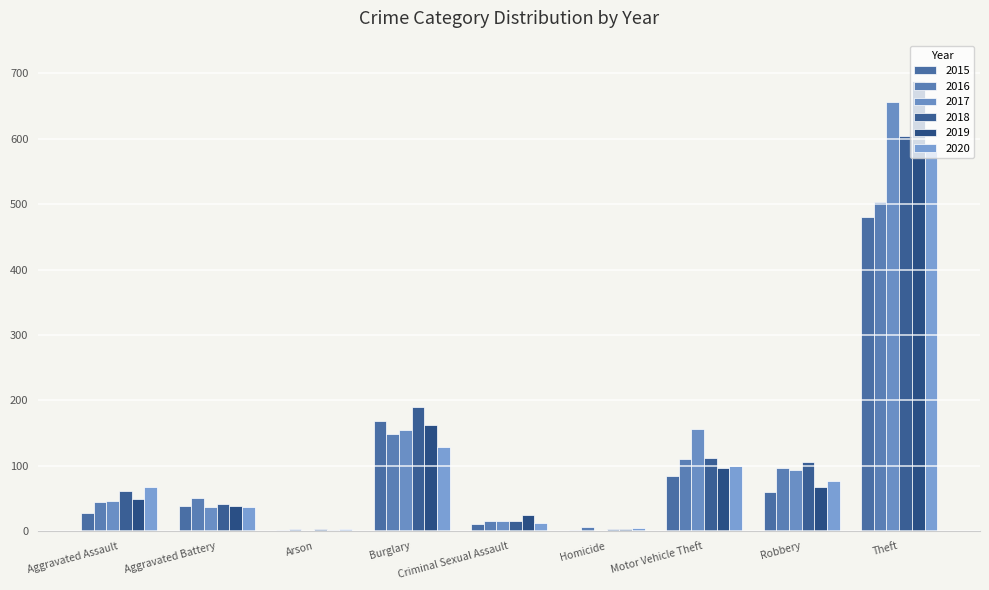

Reading left to right, extract all data points from this chart.

2015: Aggravated Assault=28	Aggravated Battery=39	Arson=2	Burglary=168	Criminal Sexual Assault=11	Homicide=2	Motor Vehicle Theft=84	Robbery=60	Theft=481
2016: Aggravated Assault=44	Aggravated Battery=50	Arson=3	Burglary=148	Criminal Sexual Assault=15	Homicide=6	Motor Vehicle Theft=111	Robbery=96	Theft=503
2017: Aggravated Assault=46	Aggravated Battery=37	Arson=1	Burglary=154	Criminal Sexual Assault=15	Homicide=1	Motor Vehicle Theft=156	Robbery=93	Theft=656
2018: Aggravated Assault=62	Aggravated Battery=42	Arson=4	Burglary=190	Criminal Sexual Assault=16	Homicide=4	Motor Vehicle Theft=112	Robbery=106	Theft=604
2019: Aggravated Assault=49	Aggravated Battery=39	Arson=2	Burglary=163	Criminal Sexual Assault=24	Homicide=3	Motor Vehicle Theft=96	Robbery=67	Theft=688
2020: Aggravated Assault=68	Aggravated Battery=37	Arson=3	Burglary=129	Criminal Sexual Assault=12	Homicide=5	Motor Vehicle Theft=100	Robbery=77	Theft=581